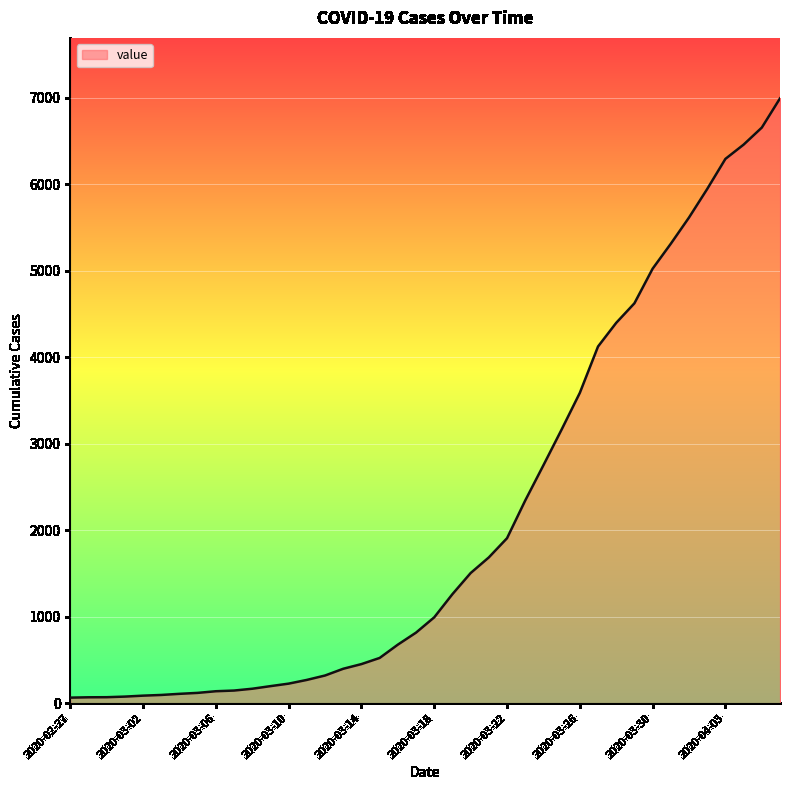

How many lines are shown in the chart?

1